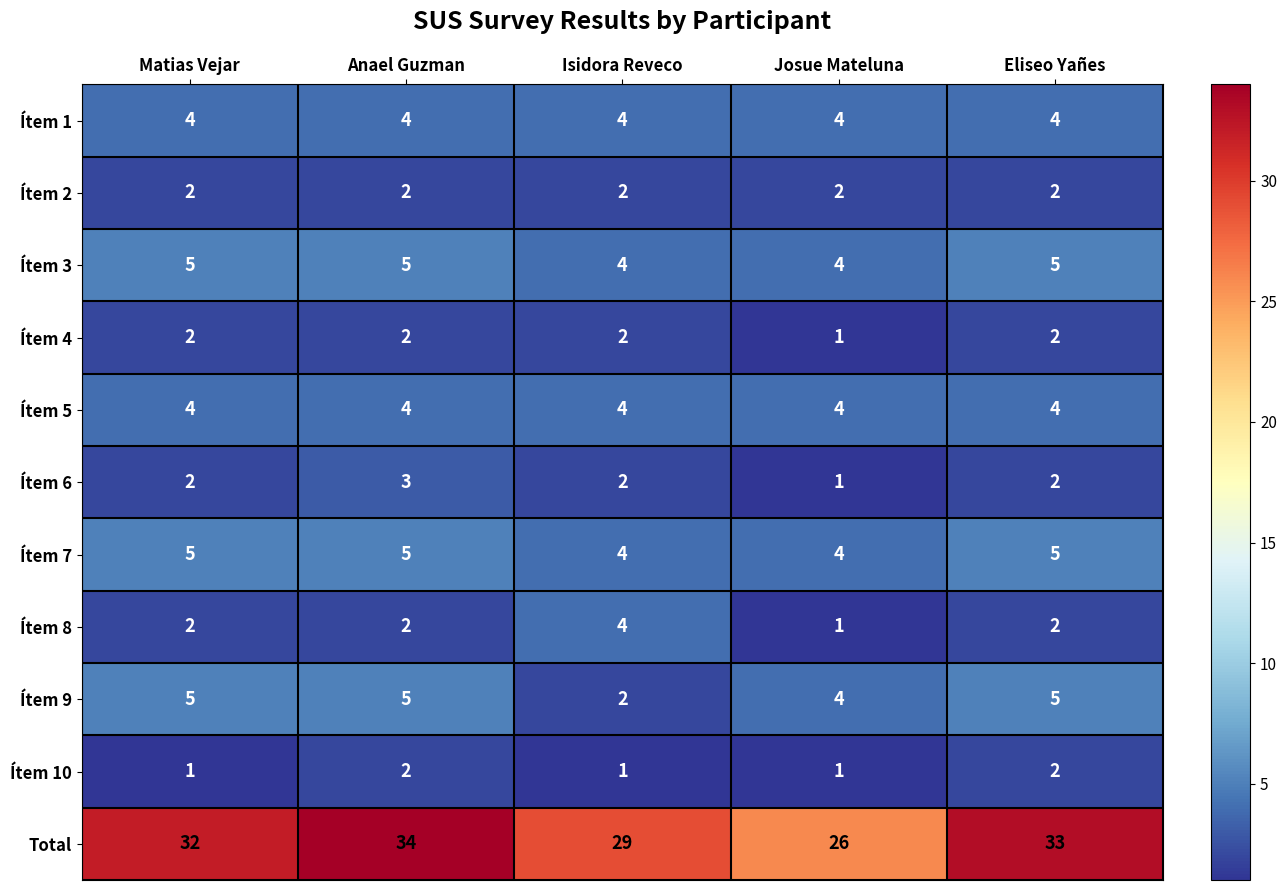

At which category does the chart reach its peak across all series?

Anael Guzman